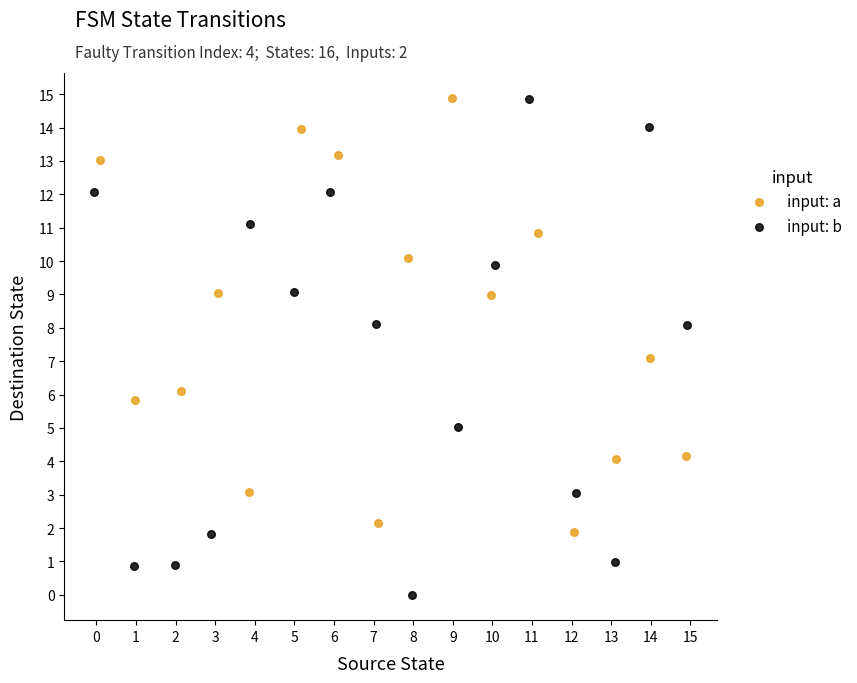

What are all the series names shown in the legend?

input: a, input: b